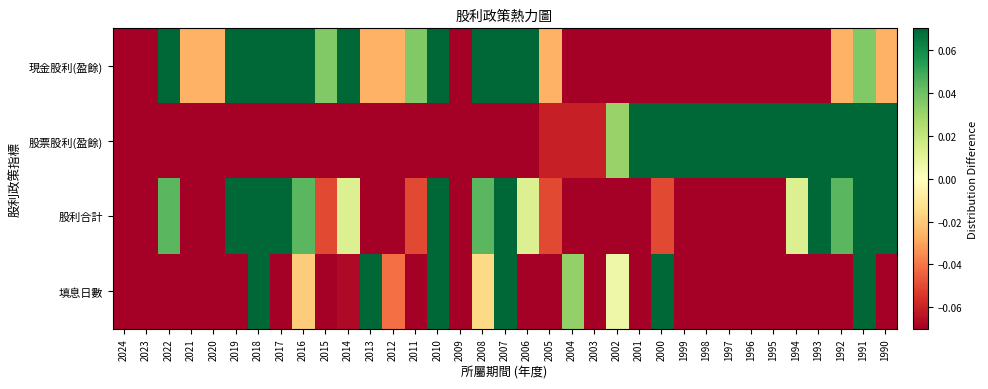

Reading left to right, list all the values displayed in this chart.

現金股利(盈餘): 2024=-0.1	2023=-0.3	2022=0.1	2021=-0.0	2020=-0.0	2019=0.4	2018=0.3	2017=0.3	2016=0.1	2015=0.0	2014=0.1	2013=-0.0	2012=-0.0	2011=0.0	2010=0.3	2009=-0.1	2008=0.1	2007=0.7	2006=0.1	2005=-0.0	2004=-0.1	2003=-0.2	2002=-0.1	2001=-0.2	2000=-0.2	1999=-0.2	1998=-0.2	1997=-0.2	1996=-0.2	1995=-0.2	1994=-0.2	1993=-0.1	1992=-0.0	1991=0.0	1990=-0.0
股票股利(盈餘): 2024=-0.2	2023=-0.2	2022=-0.2	2021=-0.2	2020=-0.2	2019=-0.2	2018=-0.2	2017=-0.2	2016=-0.2	2015=-0.2	2014=-0.2	2013=-0.2	2012=-0.2	2011=-0.2	2010=-0.2	2009=-0.2	2008=-0.2	2007=-0.2	2006=-0.2	2005=-0.1	2004=-0.1	2003=-0.1	2002=0.0	2001=0.1	2000=0.3	1999=0.2	1998=0.1	1997=0.4	1996=0.4	1995=0.3	1994=0.7	1993=0.6	1992=0.2	1991=0.8	1990=0.8
股利合計: 2024=-0.2	2023=-0.3	2022=0.0	2021=-0.1	2020=-0.1	2019=0.4	2018=0.2	2017=0.2	2016=0.0	2015=-0.0	2014=0.0	2013=-0.1	2012=-0.1	2011=-0.0	2010=0.2	2009=-0.2	2008=0.0	2007=0.6	2006=0.0	2005=-0.0	2004=-0.1	2003=-0.2	2002=-0.1	2001=-0.2	2000=-0.0	1999=-0.1	1998=-0.2	1997=-0.1	1996=-0.1	1995=-0.1	1994=0.0	1993=0.1	1992=0.0	1991=0.3	1990=0.2
填息日數: 2024=-0.1	2023=-0.1	2022=-0.1	2021=-0.1	2020=-0.1	2019=-0.1	2018=0.3	2017=-0.1	2016=-0.0	2015=-0.1	2014=-0.1	2013=0.1	2012=-0.0	2011=-0.1	2010=0.9	2009=-0.1	2008=-0.0	2007=0.6	2006=-0.1	2005=-0.1	2004=0.0	2003=-0.1	2002=0.0	2001=-0.1	2000=0.1	1999=-0.1	1998=-0.1	1997=-0.1	1996=-0.1	1995=-0.1	1994=-0.1	1993=-0.1	1992=-0.1	1991=0.7	1990=-0.1